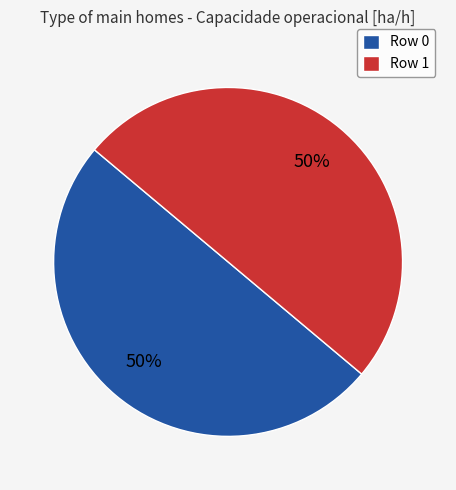

The Row 1 slice represents 50% of the pie. True or false?

True